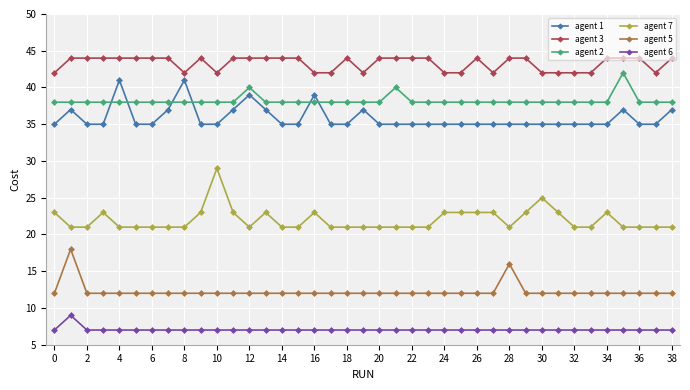

Which series has the largest range (max minus min)?

agent 7